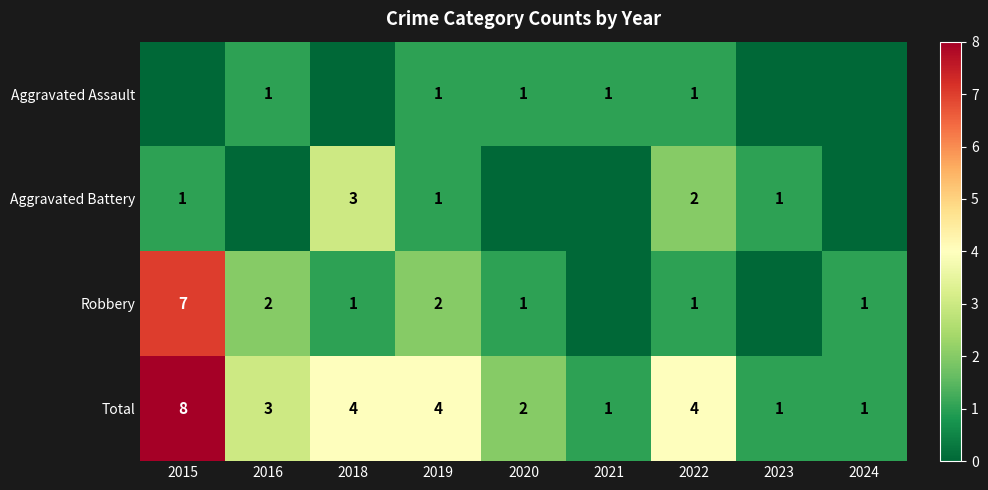

True or false: Total has a value of 1 at 2016.

False